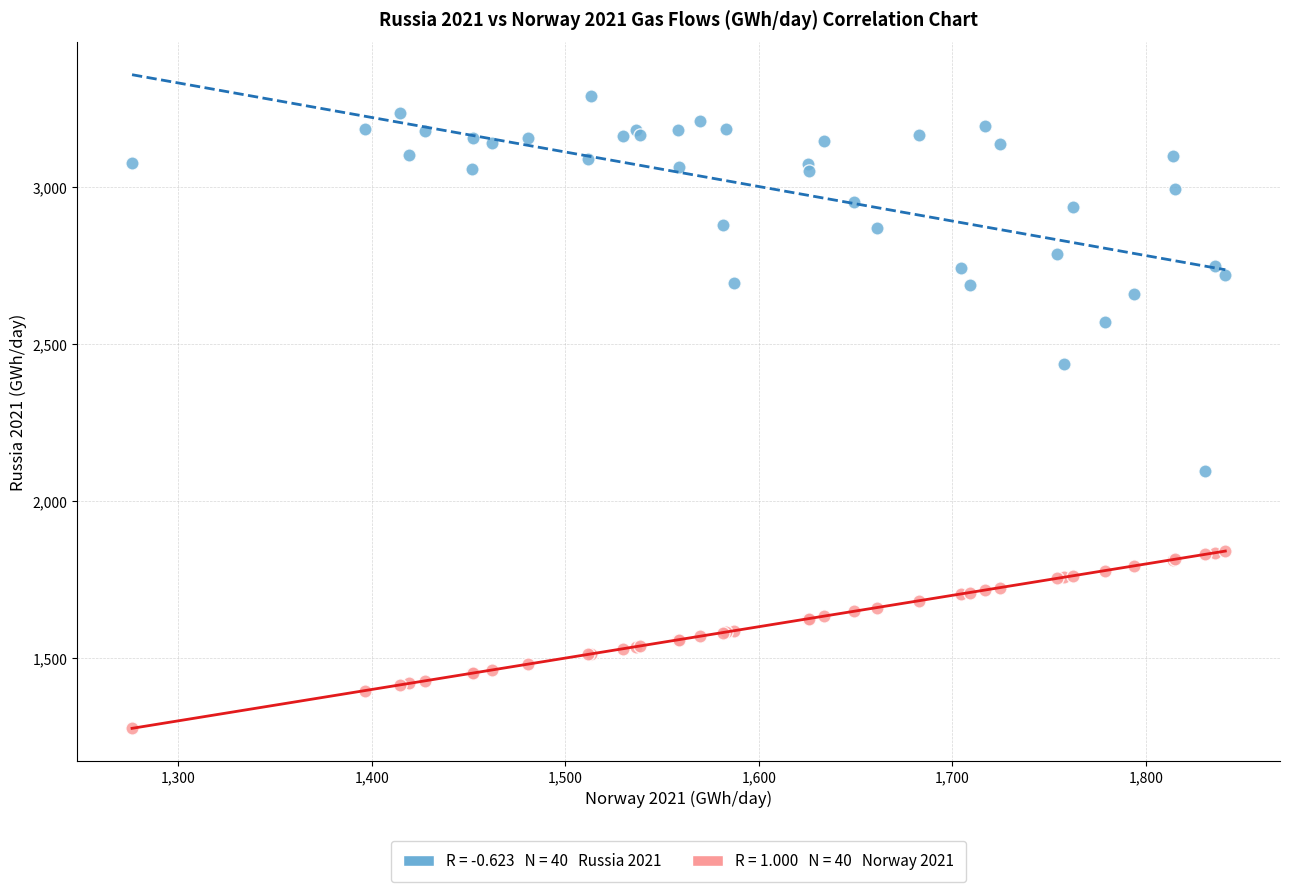

Across all series, what Y value is closest to 2283?

2438.4